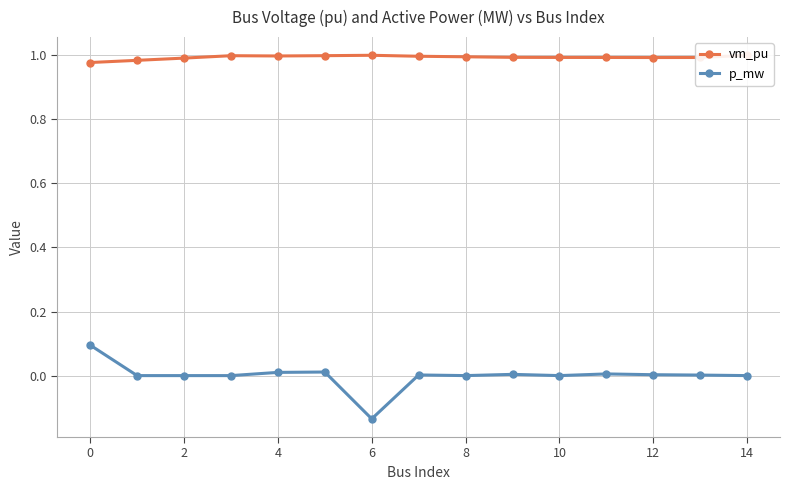

What is the sum of all vm_pu values?

14.9